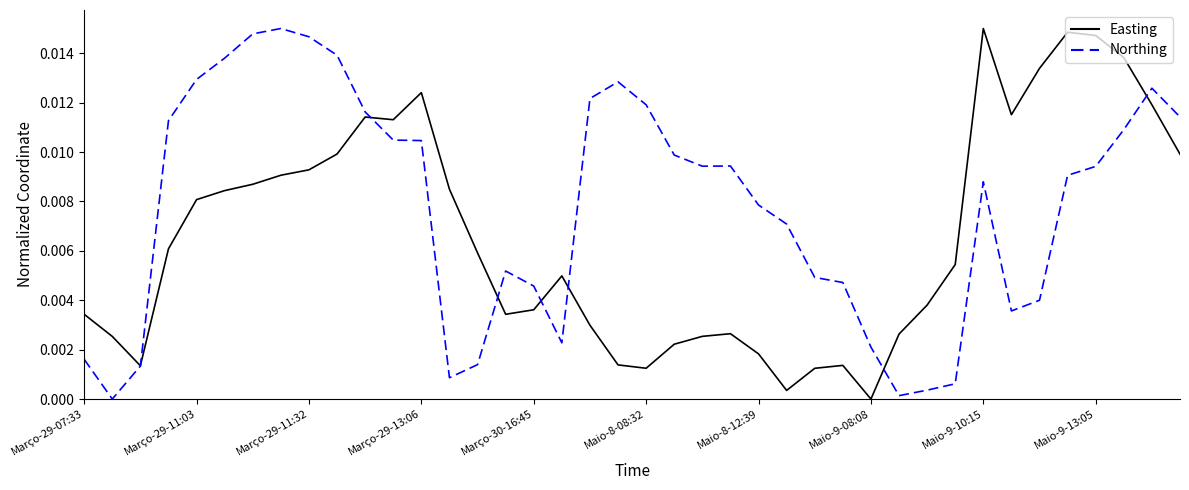

Rank the series by their average value, from highest to lowest.

Northing, Easting